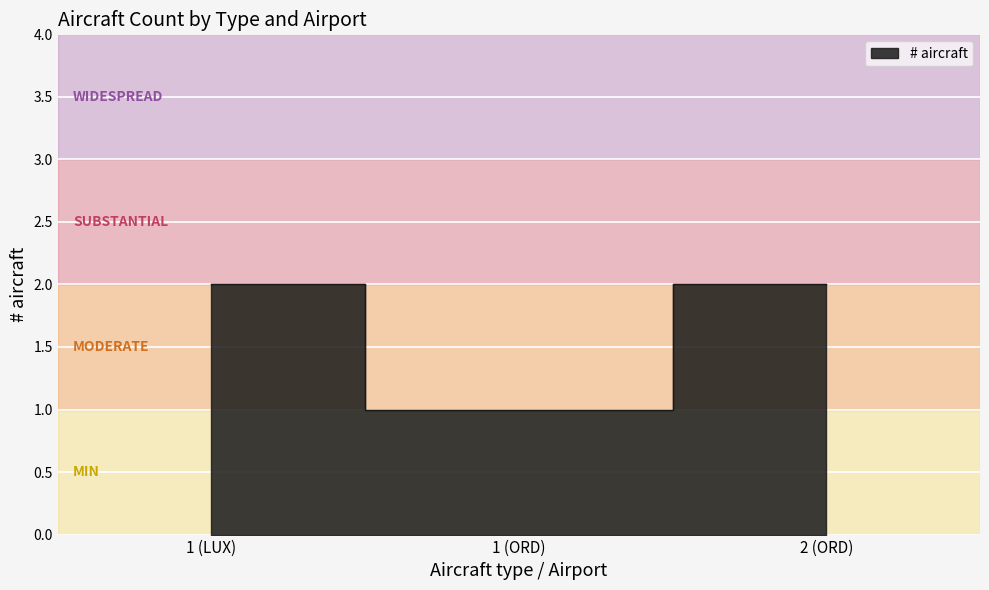

Reading left to right, what are all the values shown in this chart?

2	1	2